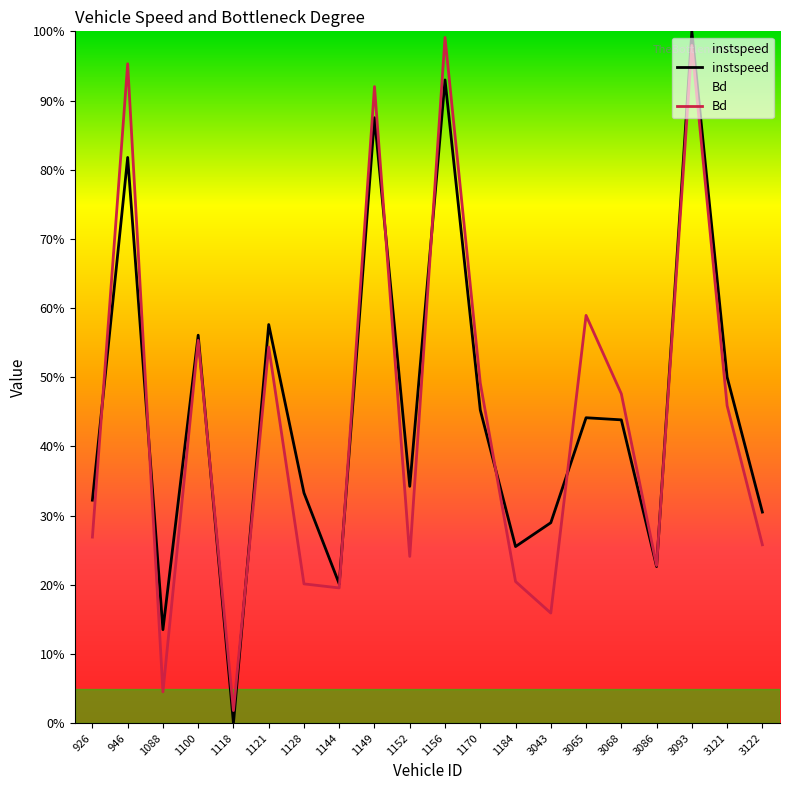

What is the total value across all series at 3093?

2.0